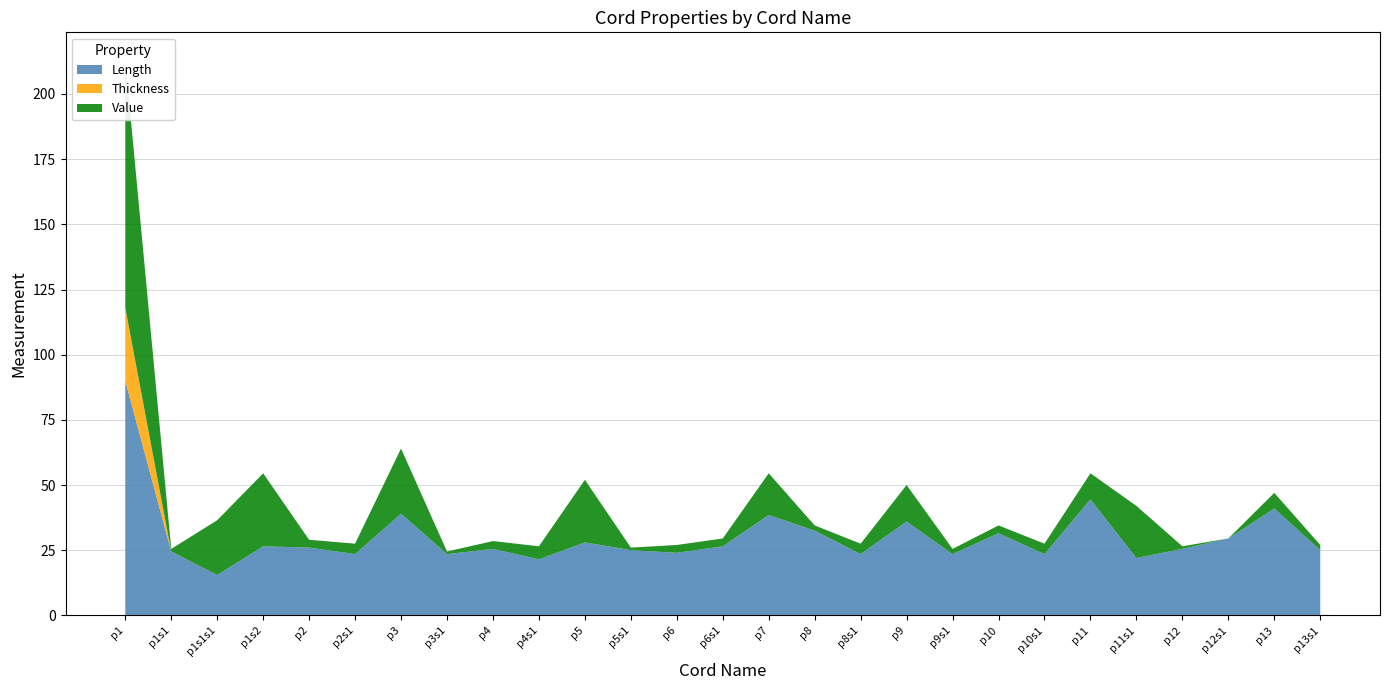

Reading right to left, what are all the values shown in this chart?

Length: 25.0	41.0	29.5	25.5	22.0	44.5	23.5	31.5	23.5	36.0	23.5	32.5	38.5	26.5	24.0	25.0	28.0	21.5	25.5	23.5	39.0	23.5	26.0	26.5	15.5	24.5	90.0
Thickness: 0.0	0.0	0.0	0.0	0.0	0.0	0.0	0.0	0.0	0.0	0.0	0.0	0.0	0.0	0.0	0.0	0.0	0.0	0.0	0.0	0.0	0.0	0.0	0.0	0.0	0.0	28.0
Value: 2.0	6.0	0.0	1.0	20.0	10.0	4.0	3.0	2.0	14.0	4.0	2.0	16.0	3.0	3.0	1.0	24.0	5.0	3.0	1.0	25.0	4.0	3.0	28.0	21.0	1.0	95.0